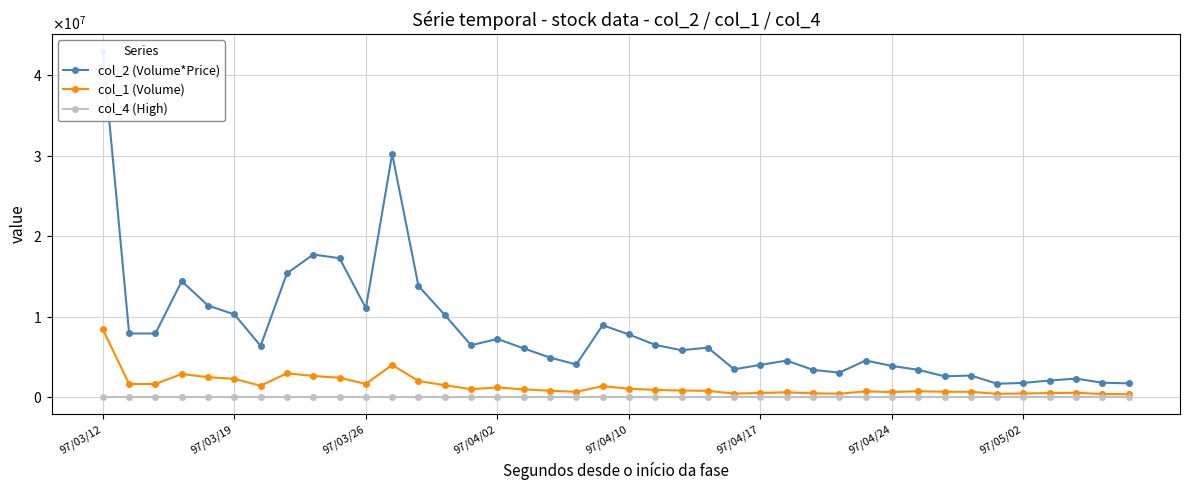

At which label does col_2 (Volume*Price) first exceed 6145950?

97/03/12